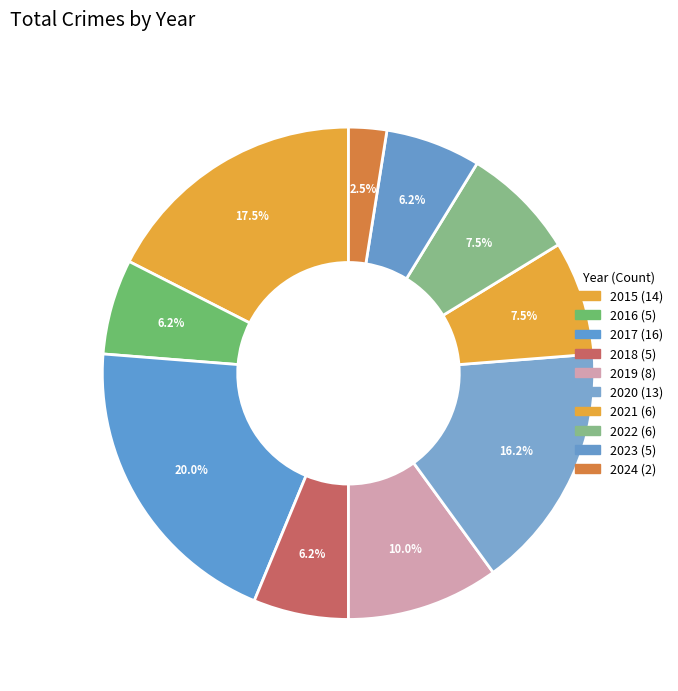

Count the number of slices in the pie.

10